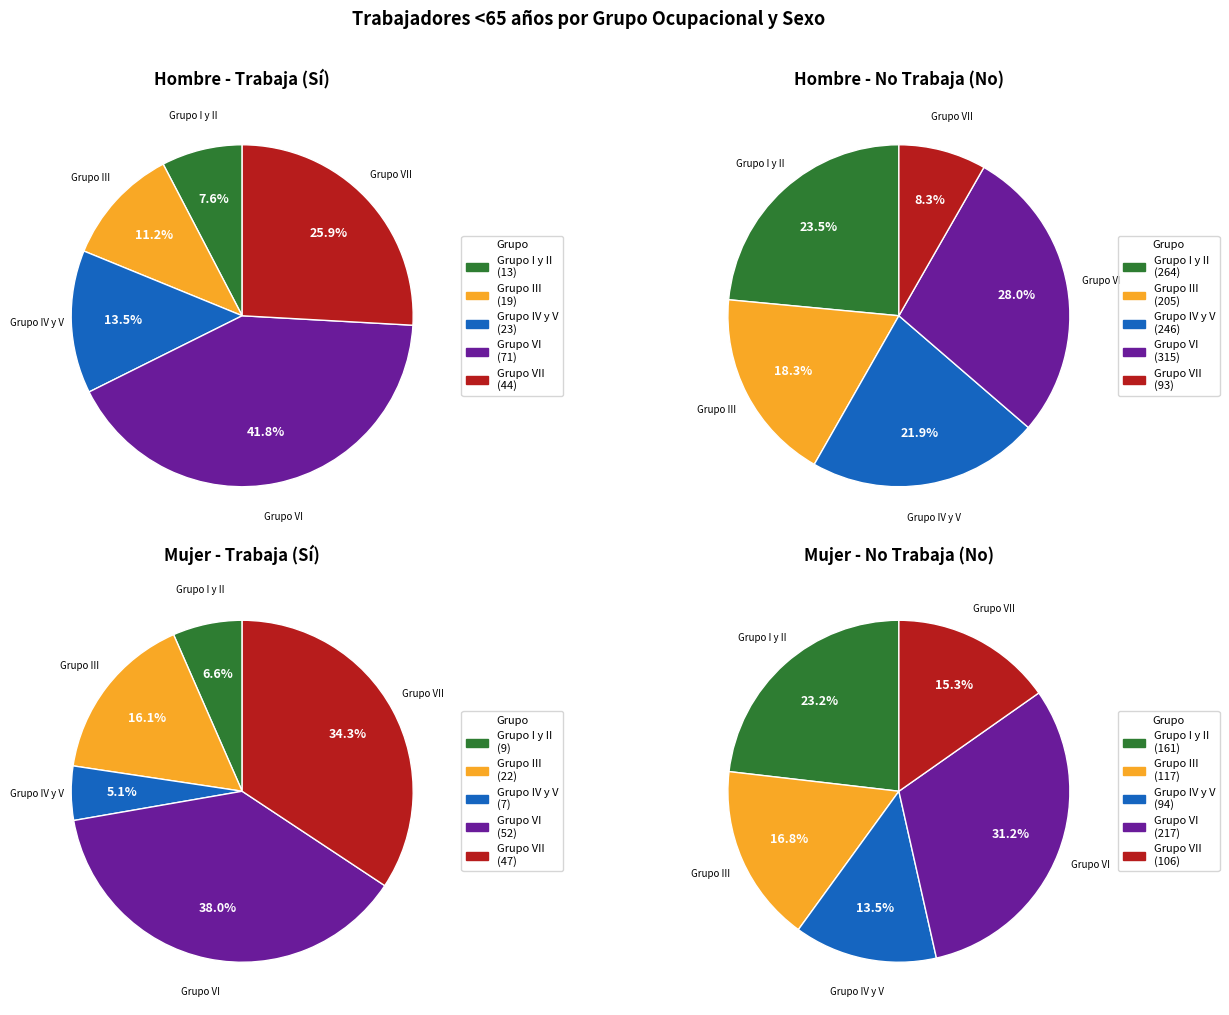

Which slice is the smallest?

Grupo I y II